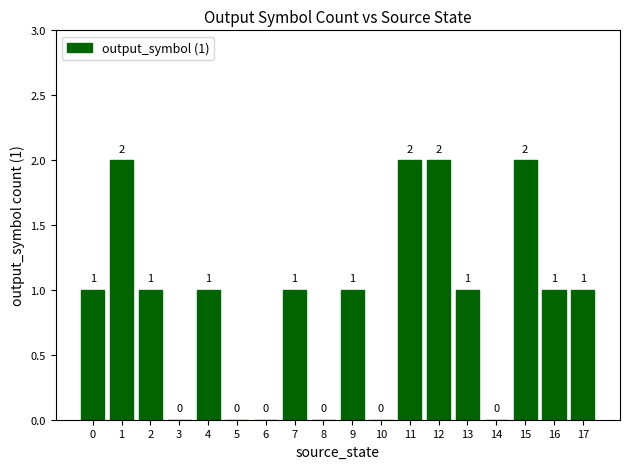

The value at 13 is 1. True or false?

True